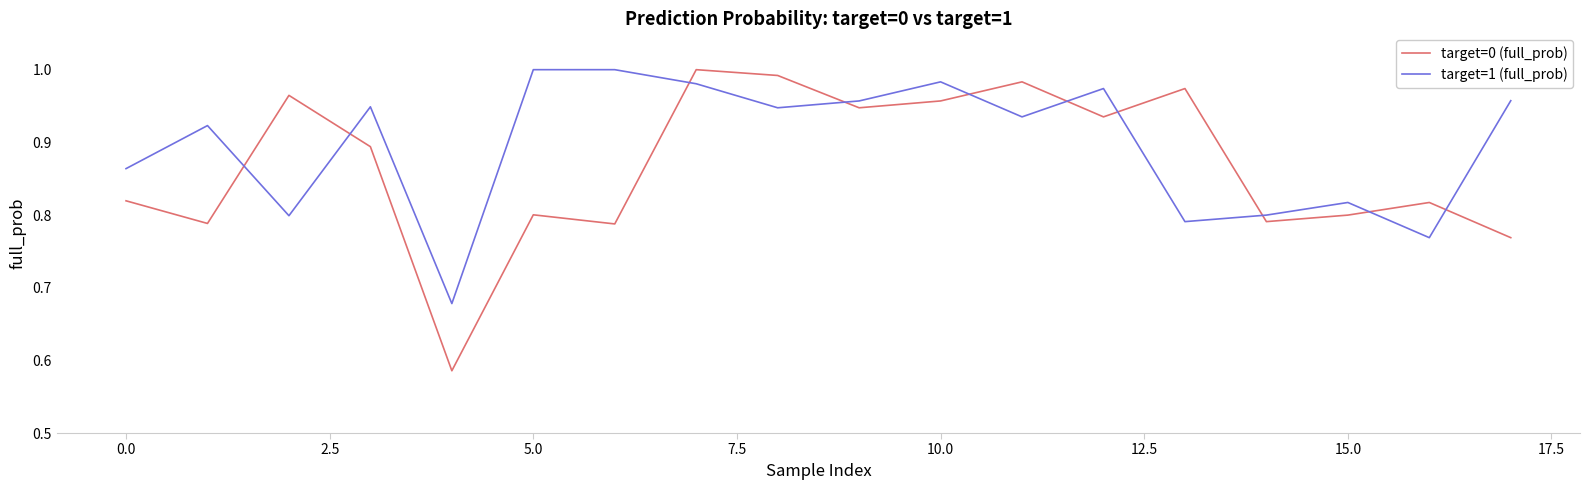

What are all the series names shown in the legend?

target=0 (full_prob), target=1 (full_prob)